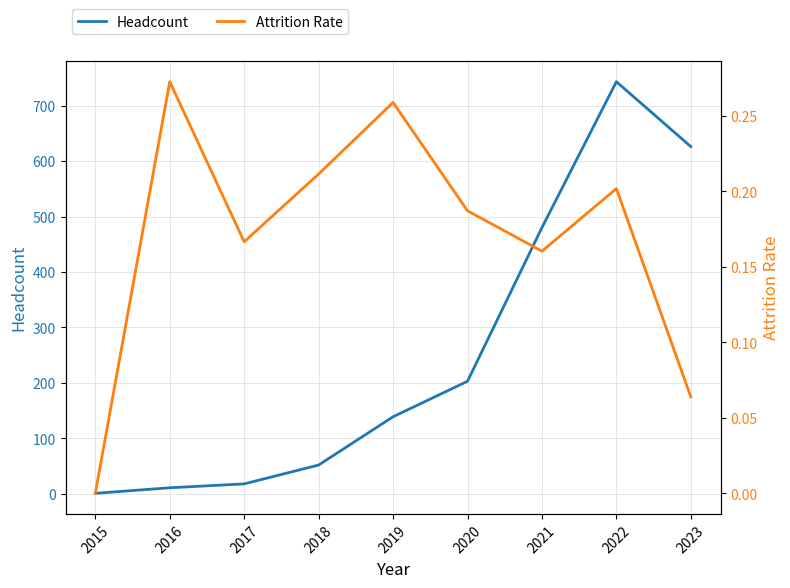

Rank the series by their average value, from highest to lowest.

Headcount, Attrition Rate